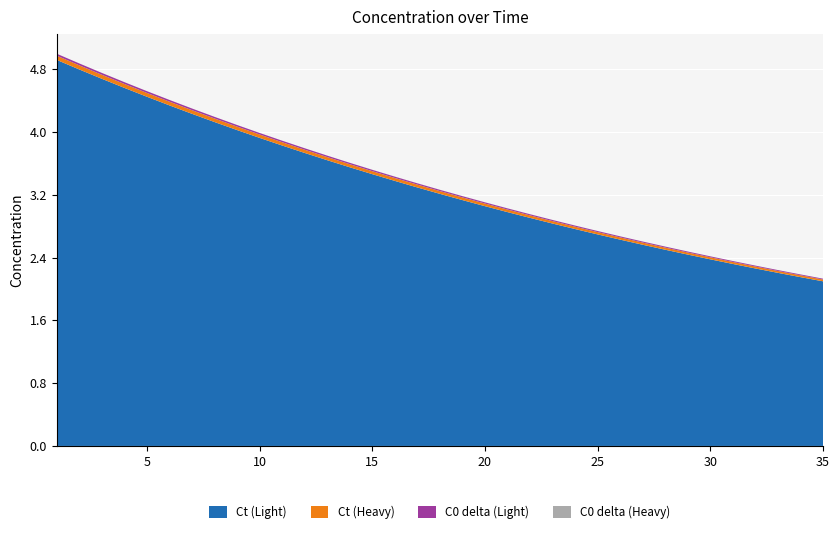

Reading right to left, what are all the values shown in this chart?

Ct (Light): 2.1	2.2	2.2	2.3	2.3	2.4	2.4	2.5	2.6	2.6	2.7	2.8	2.8	2.9	3.0	3.1	3.1	3.2	3.3	3.4	3.5	3.6	3.6	3.7	3.8	3.9	4.0	4.1	4.2	4.3	4.5	4.6	4.7	4.8	4.9
C0 (Light): 2.1	2.2	2.2	2.3	2.3	2.4	2.5	2.5	2.6	2.6	2.7	2.8	2.8	2.9	3.0	3.1	3.1	3.2	3.3	3.4	3.5	3.6	3.7	3.8	3.8	3.9	4.0	4.1	4.3	4.4	4.5	4.6	4.7	4.8	4.9
Ct (Heavy): 0.0	0.0	0.0	0.0	0.0	0.0	0.0	0.0	0.0	0.0	0.0	0.0	0.0	0.0	0.0	0.0	0.0	0.0	0.0	0.0	0.0	0.0	0.0	0.0	0.0	0.0	0.0	0.0	0.0	0.0	0.0	0.1	0.1	0.1	0.1
C0 (Heavy): 0.0	0.0	0.0	0.0	0.0	0.0	0.0	0.0	0.0	0.0	0.0	0.0	0.0	0.0	0.0	0.0	0.0	0.0	0.0	0.0	0.0	0.0	0.0	0.0	0.0	0.0	0.0	0.0	0.0	0.0	0.0	0.1	0.1	0.1	0.1